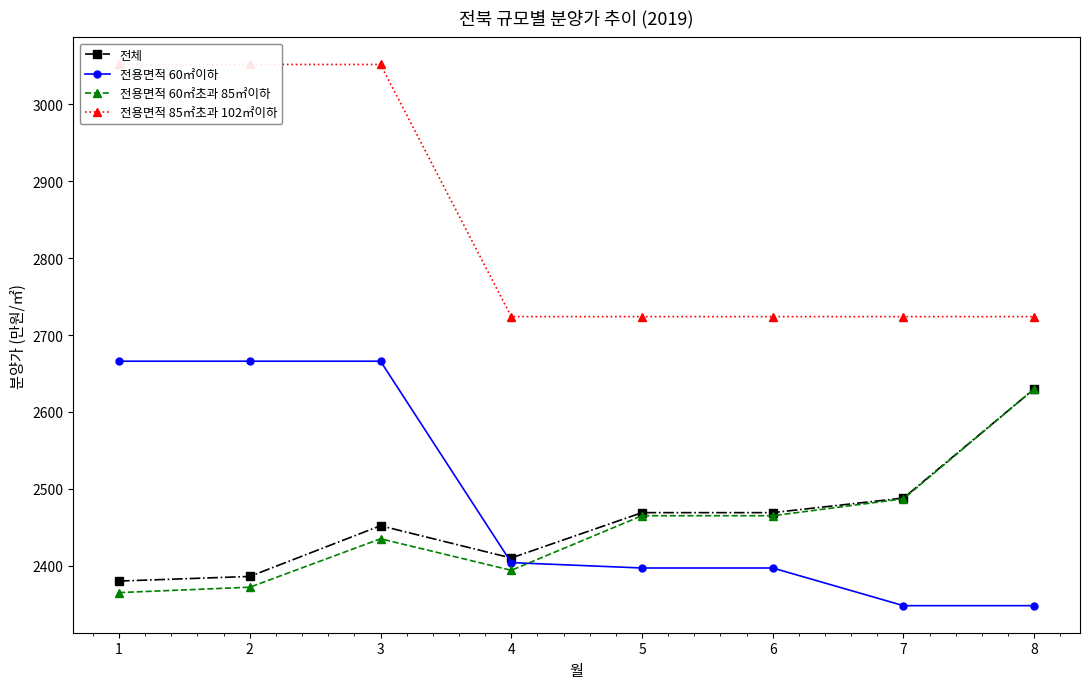

The value of 전용면적 60㎡이하 at 8 is 3859. True or false?

False